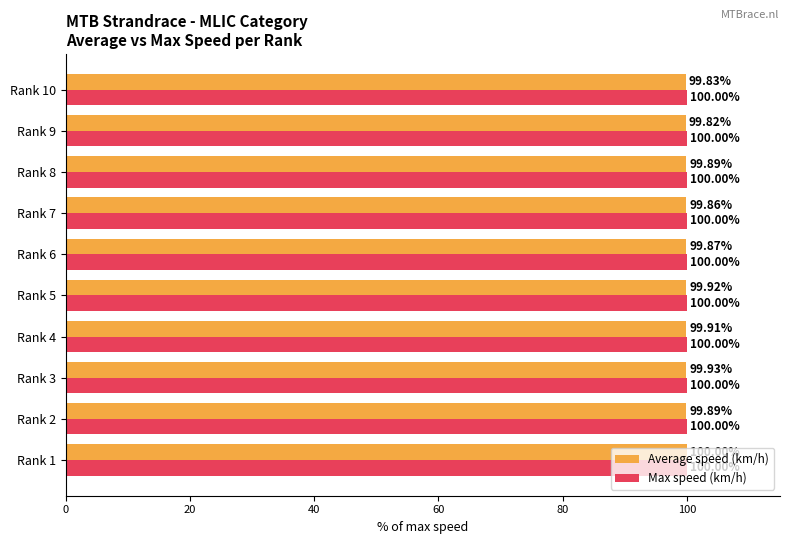

What is the total value across all series at Rank 8?

199.9